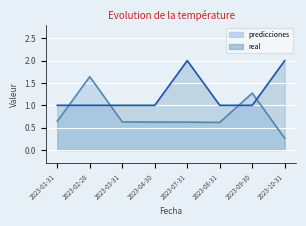

Reading left to right, transcribe all the data shown in this chart.

predicciones: 0.6	1.6	0.6	0.6	0.6	0.6	1.3	0.3
real: 1.0	1.0	1.0	1.0	2.0	1.0	1.0	2.0